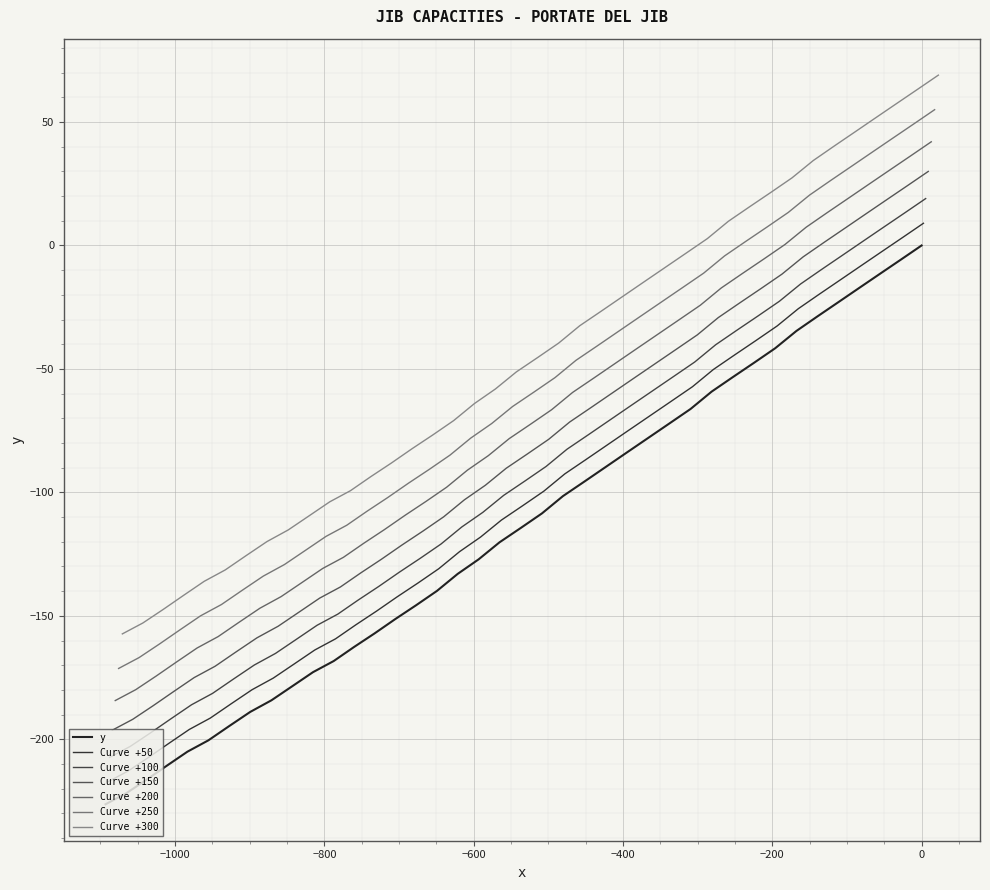

What is the difference between the second highest and minimum values?

220.6